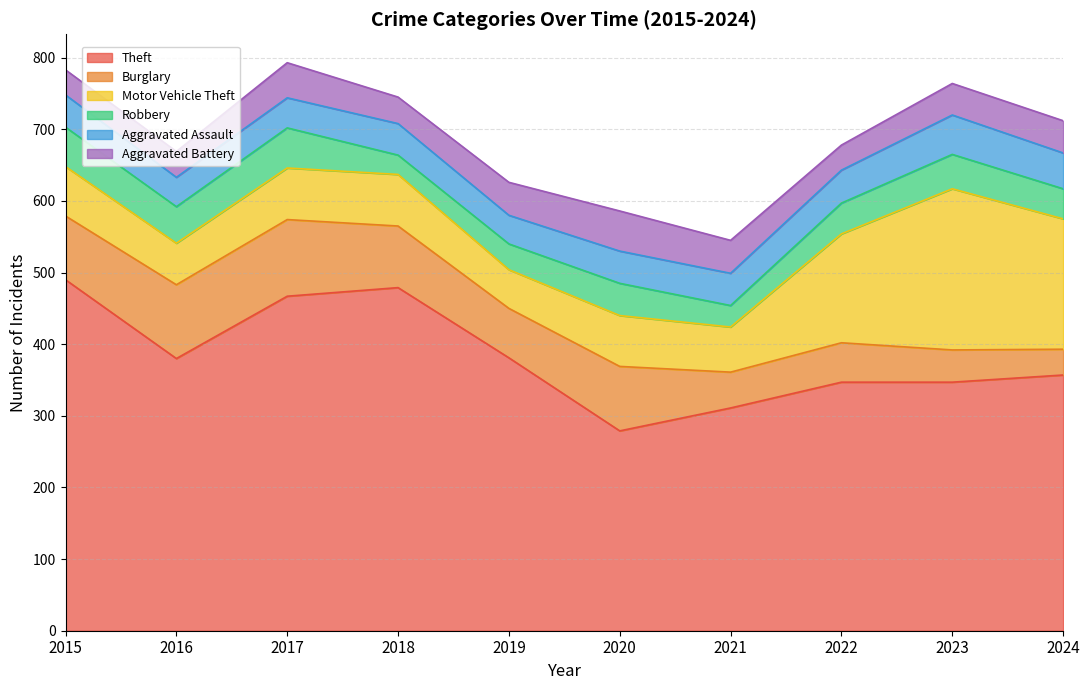

Which series has the largest range (max minus min)?

Theft